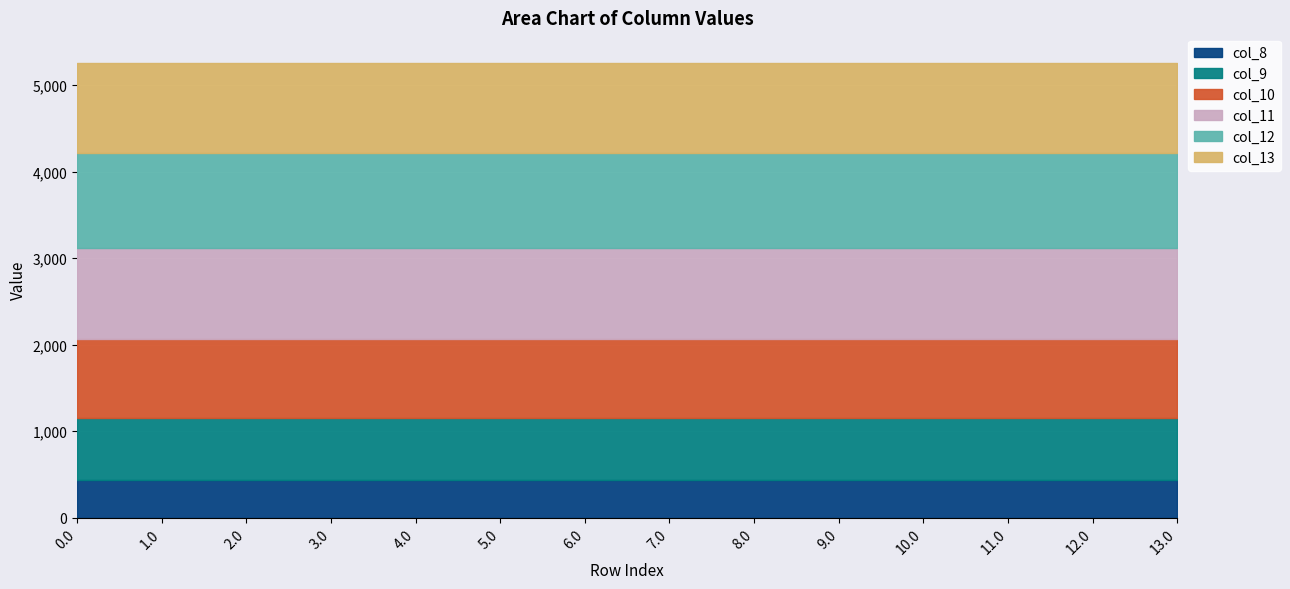

What is the label of the 7th point from the right?

7.0